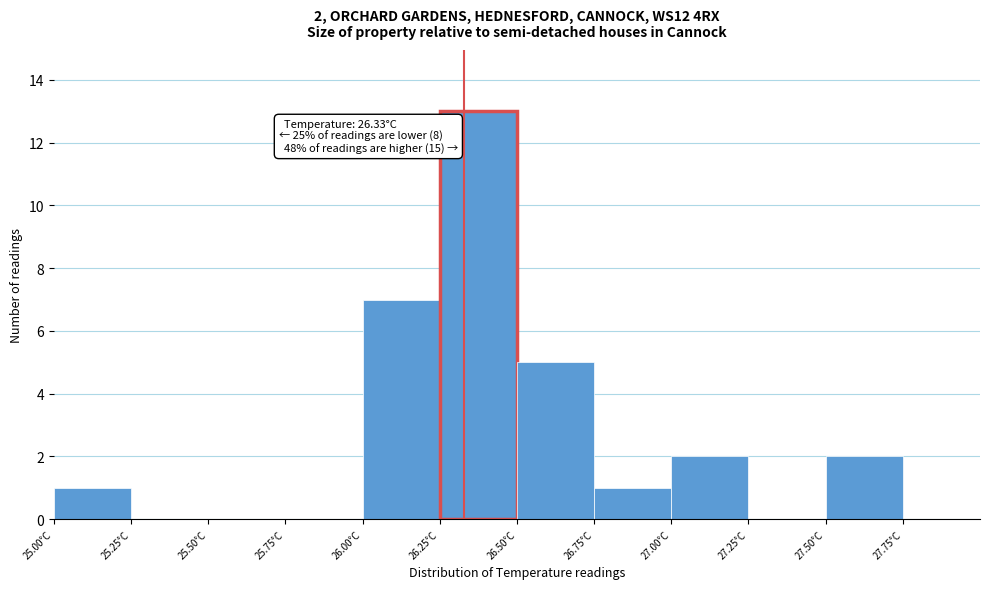

Over which range of the x-axis is the bar tallest?

26.25 to 26.50